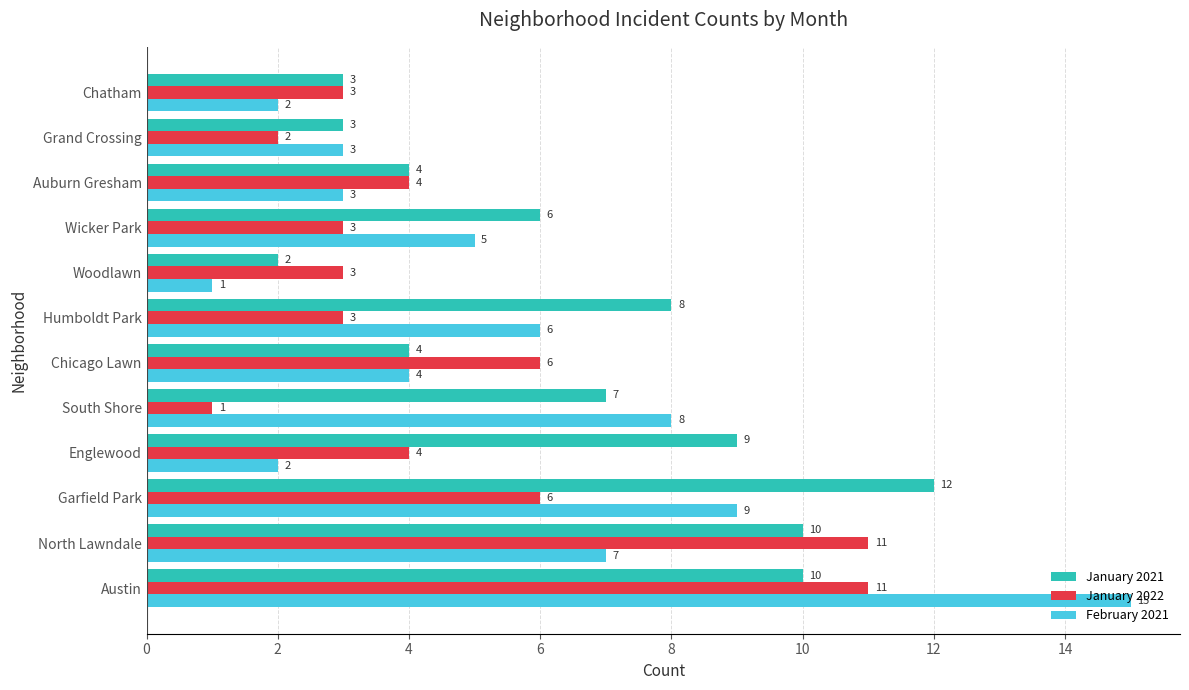

Which series has the largest range (max minus min)?

February 2021